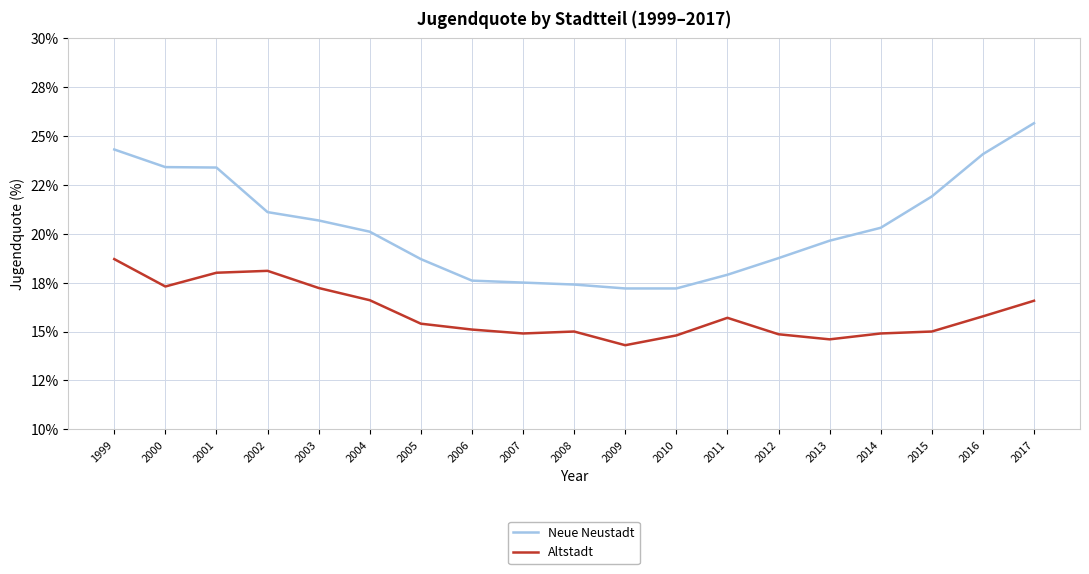

Reading left to right, what are all the values shown in this chart?

Neue Neustadt: 24.3	23.4	23.4	21.1	20.7	20.1	18.7	17.6	17.5	17.4	17.2	17.2	17.9	18.8	19.6	20.3	21.9	24.1	25.6
Altstadt: 18.7	17.3	18.0	18.1	17.2	16.6	15.4	15.1	14.9	15.0	14.3	14.8	15.7	14.9	14.6	14.9	15.0	15.8	16.6